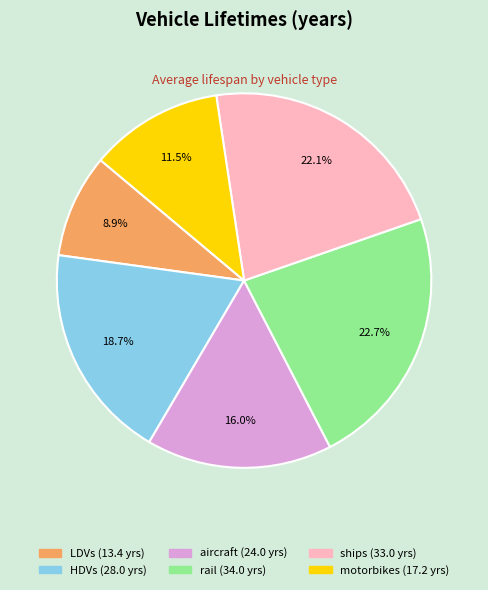

To the nearest percent, what is the average slice percentage?

17%